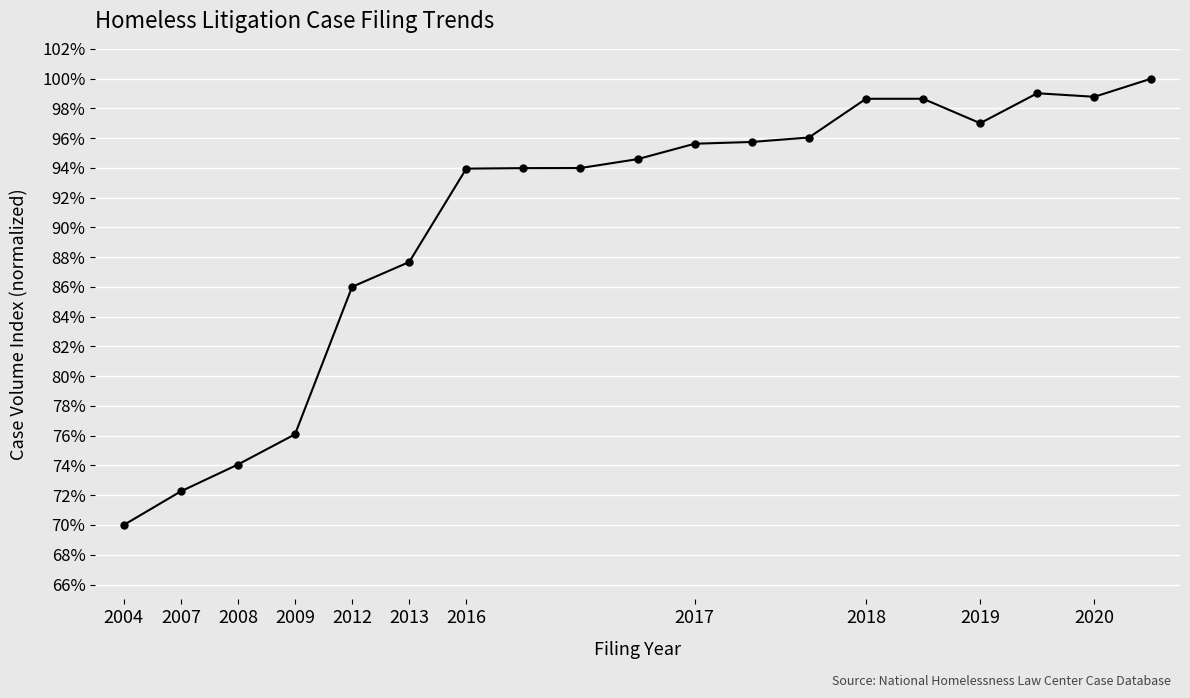

What is the value of the 1st point from the left?

70.0